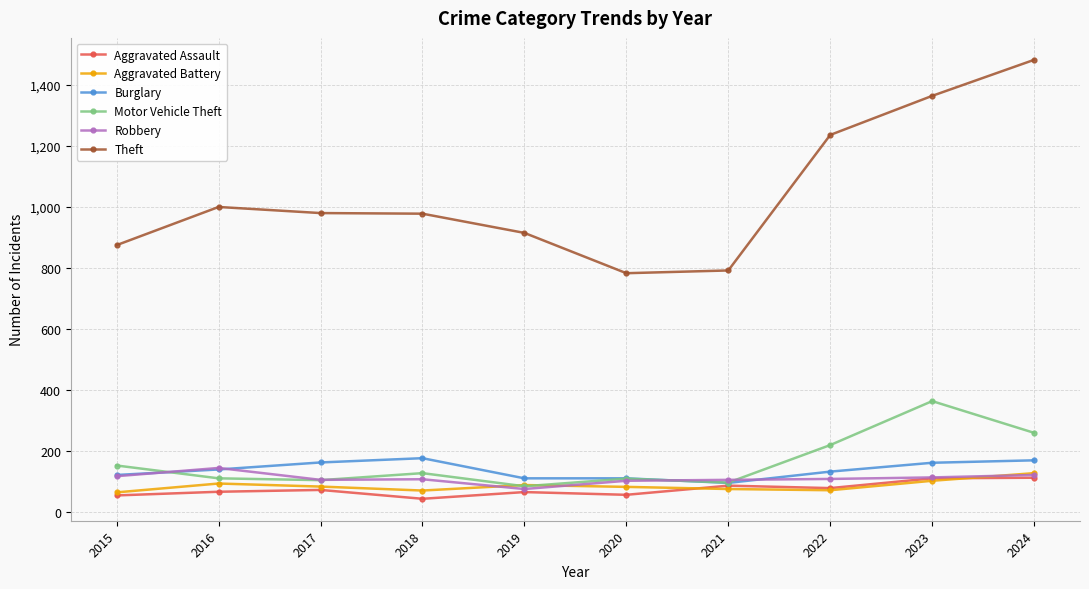

Rank the series by their maximum value, from highest to lowest.

Theft, Motor Vehicle Theft, Burglary, Robbery, Aggravated Battery, Aggravated Assault